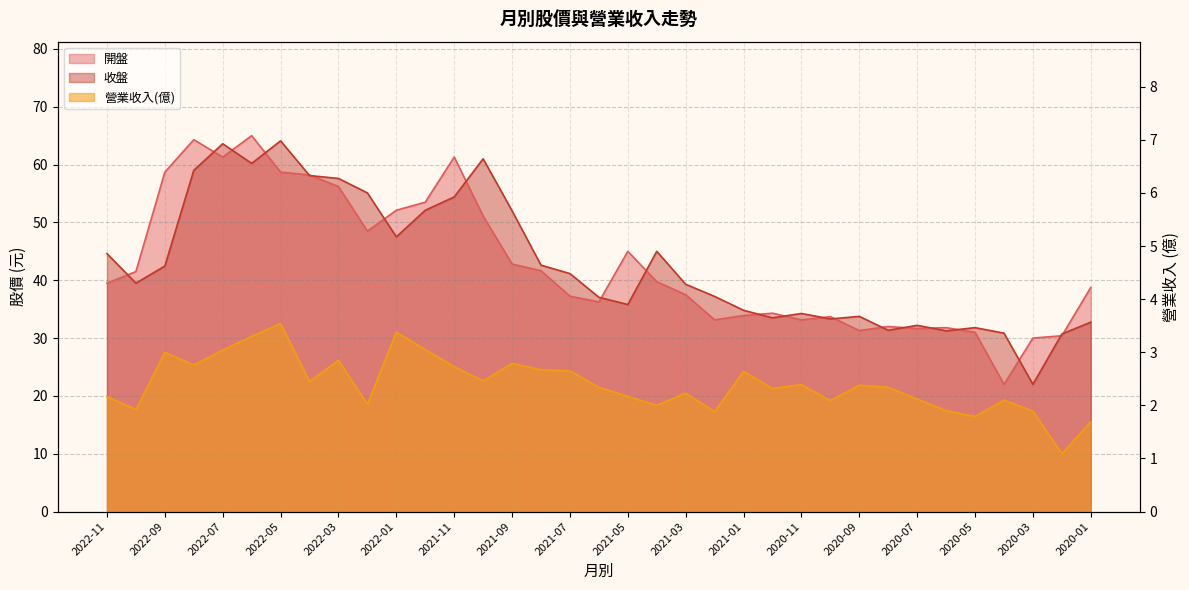

Which series has the largest range (max minus min)?

開盤